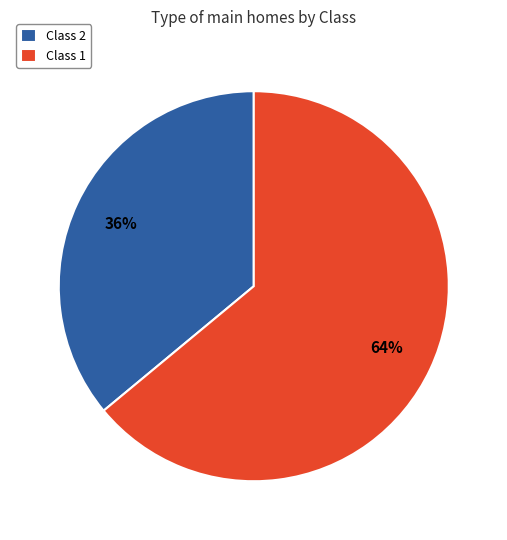

What is the smallest slice in the pie chart?

Class 2